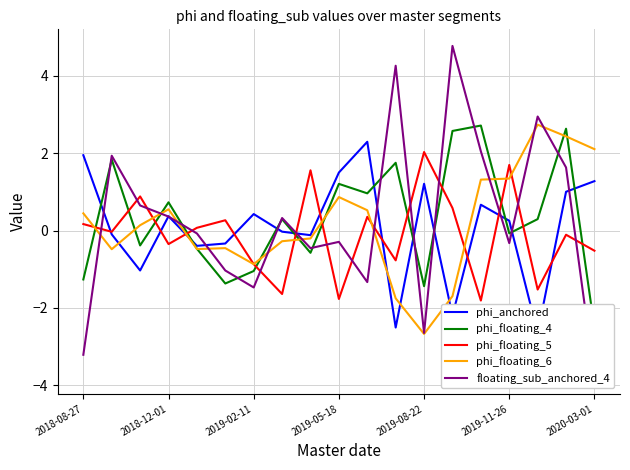

What is the value of the phi_floating_5 point at the 19th from the left?

-0.5